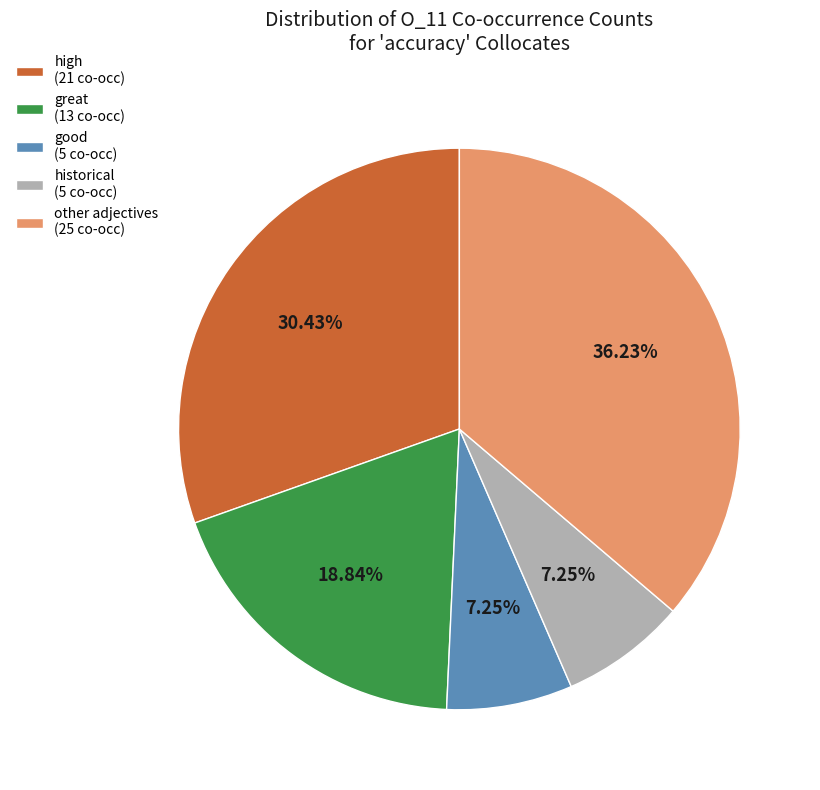

Is there a majority slice in this chart?

No